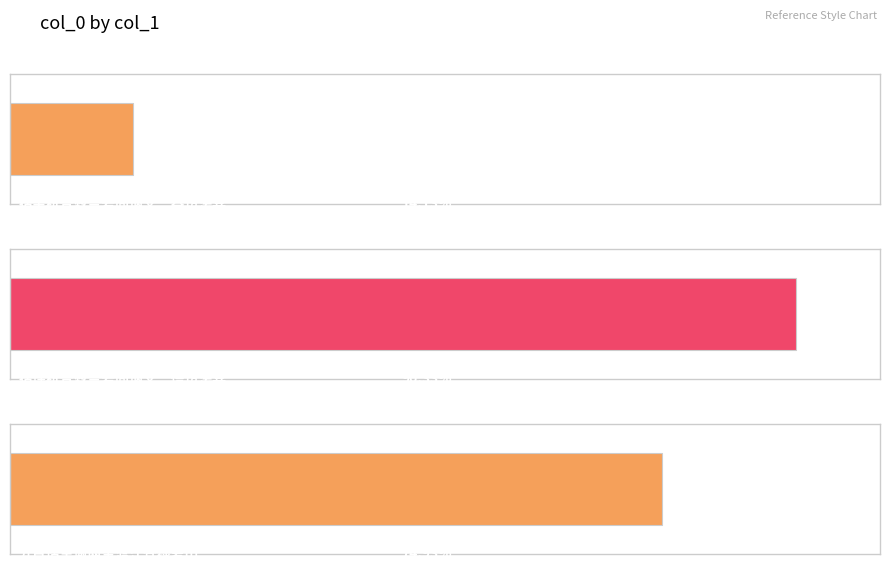

Rank the categories by value from lowest to highest.

宿余杭普救兰若同讷义二益访法喜寺寻登绿野, 九日偕王谢两生渡江登绿萝山, 宿馀杭普救兰若同讷义二僧访法喜寺寻登绿野亭